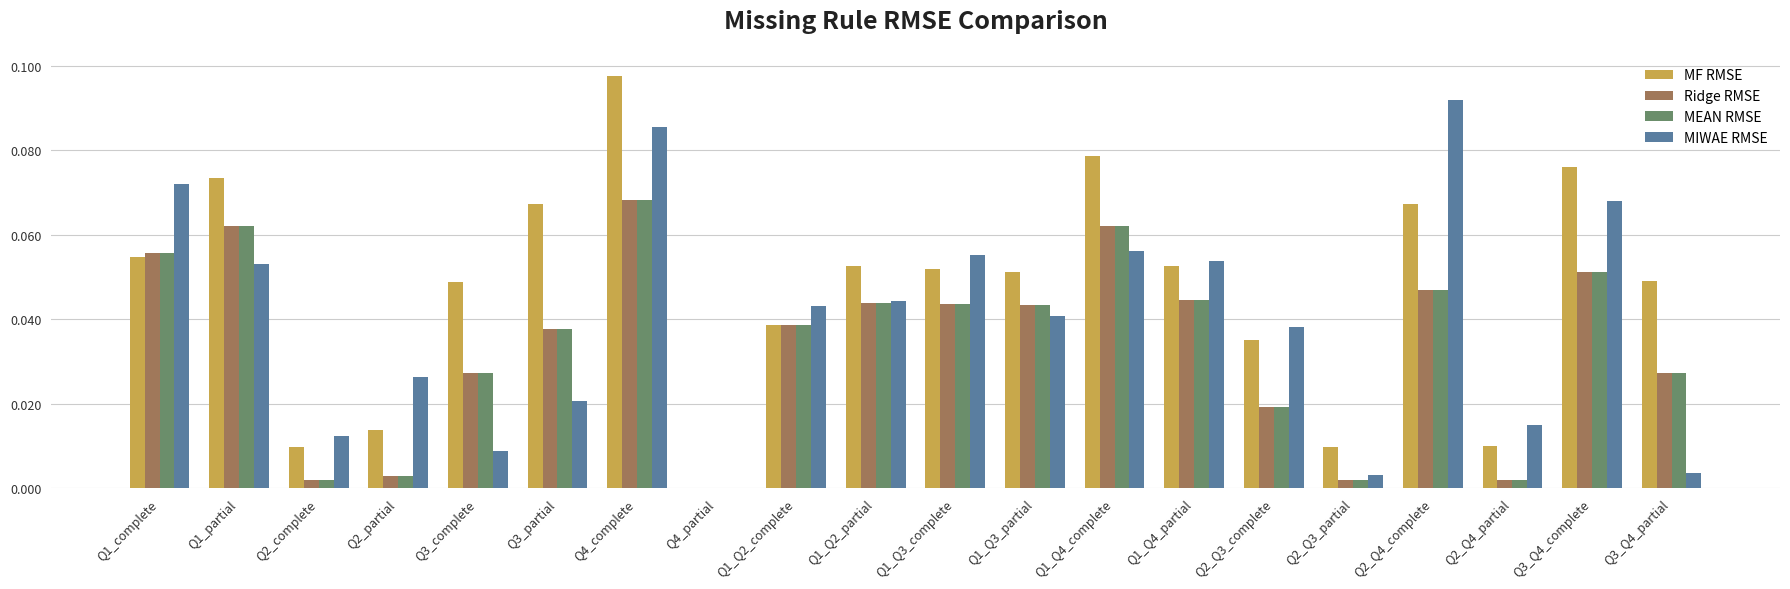

What is the sum of all MF RMSE values?

0.9